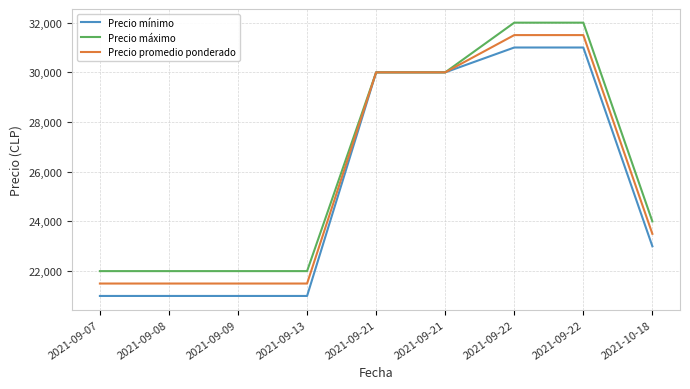

How many lines are shown in the chart?

3